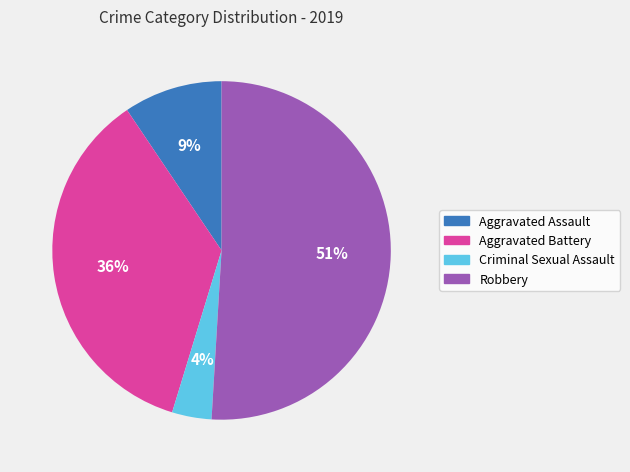

Which category has the smallest portion of the pie?

Criminal Sexual Assault